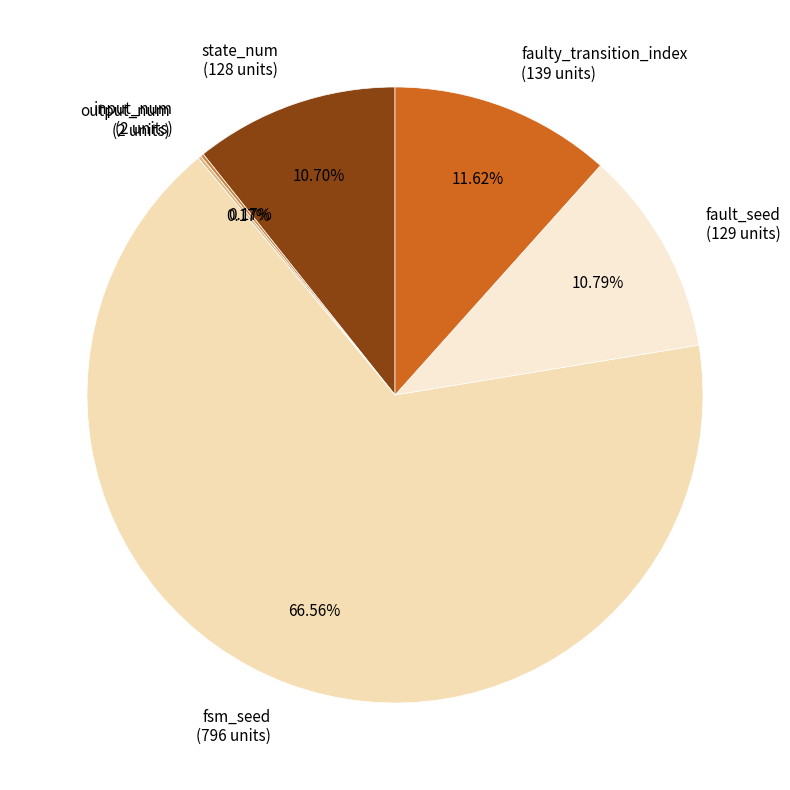

Combined, do fsm_seed and faulty_transition_index account for over 50%?

Yes